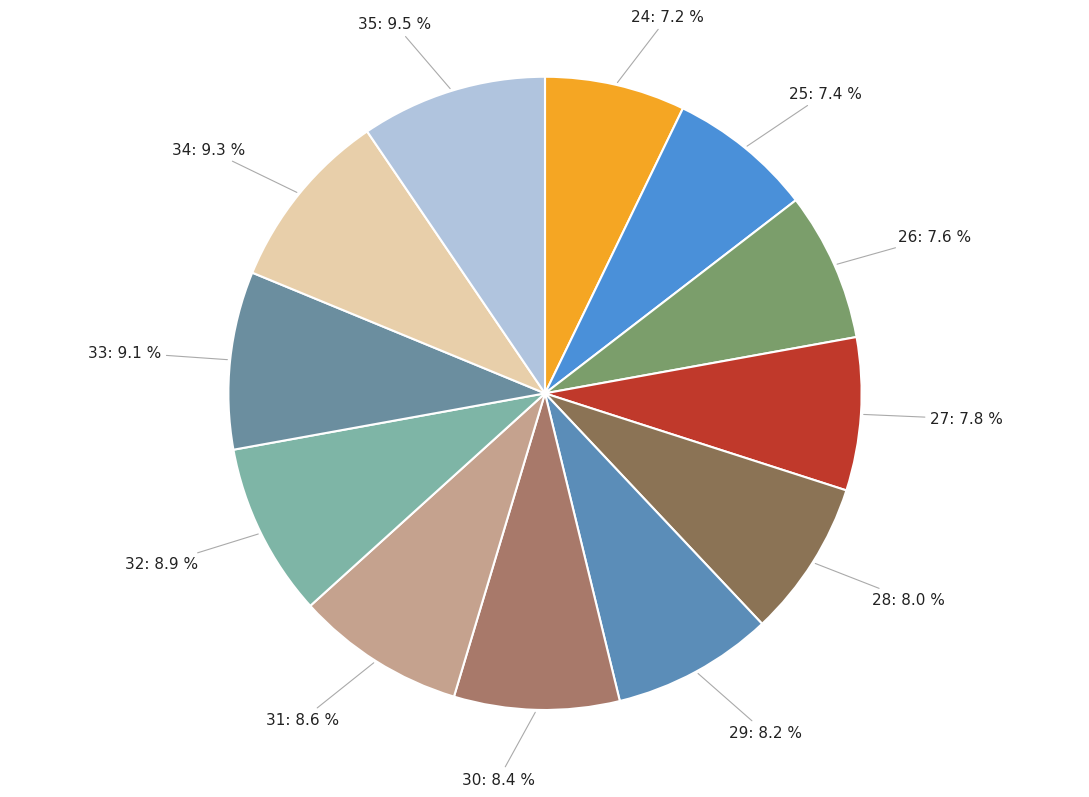

What percentage do 34 and 28 together represent?

17.3%